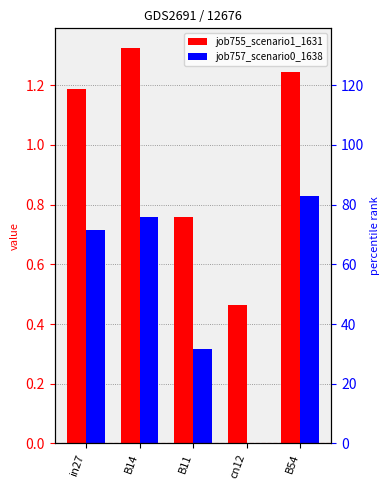

What is the difference between the second highest and minimum values in the job755_scenario1_1631 series?

0.8